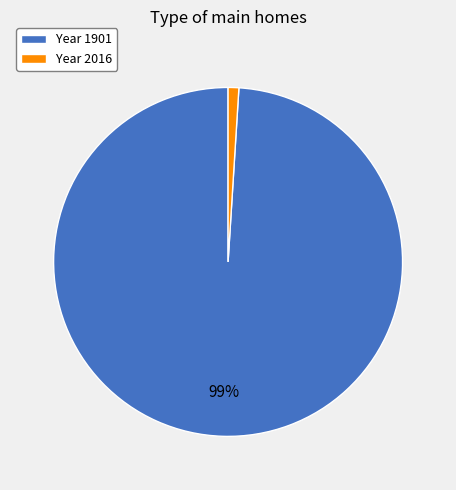

Which slice is the largest?

Year 1901